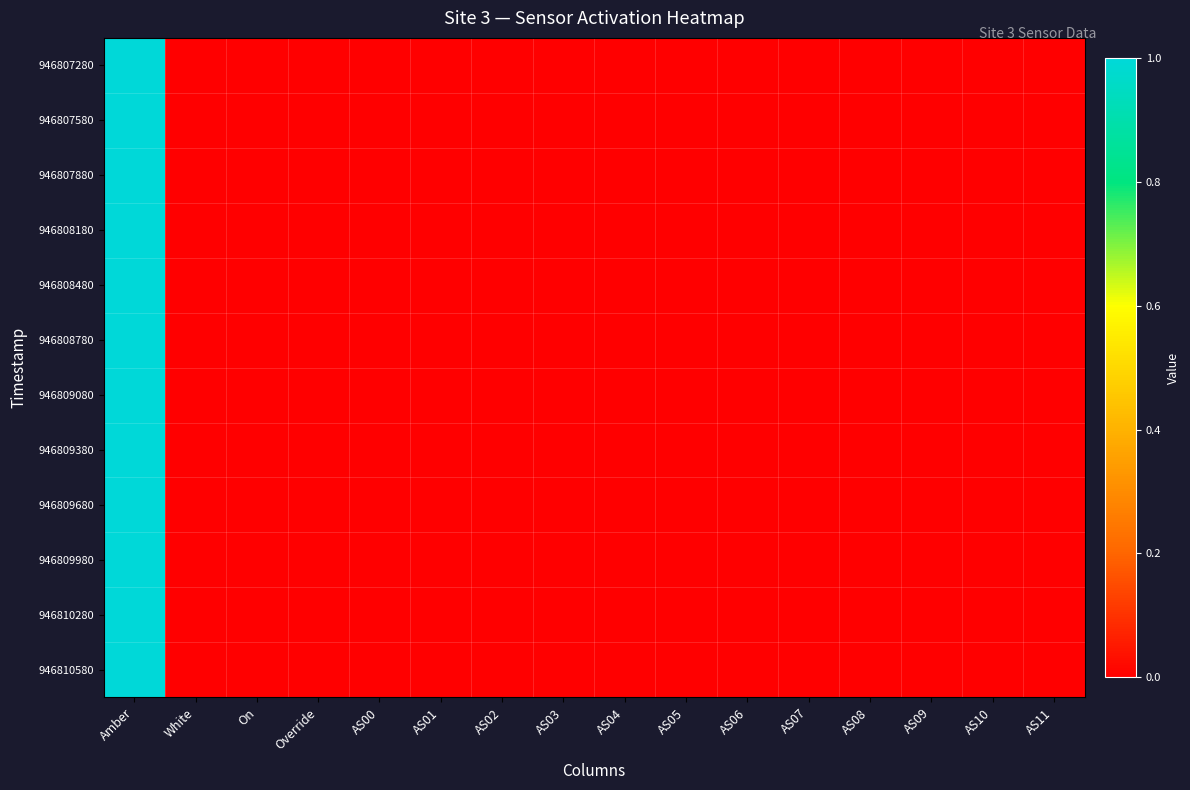

How many series are shown in this chart?

12